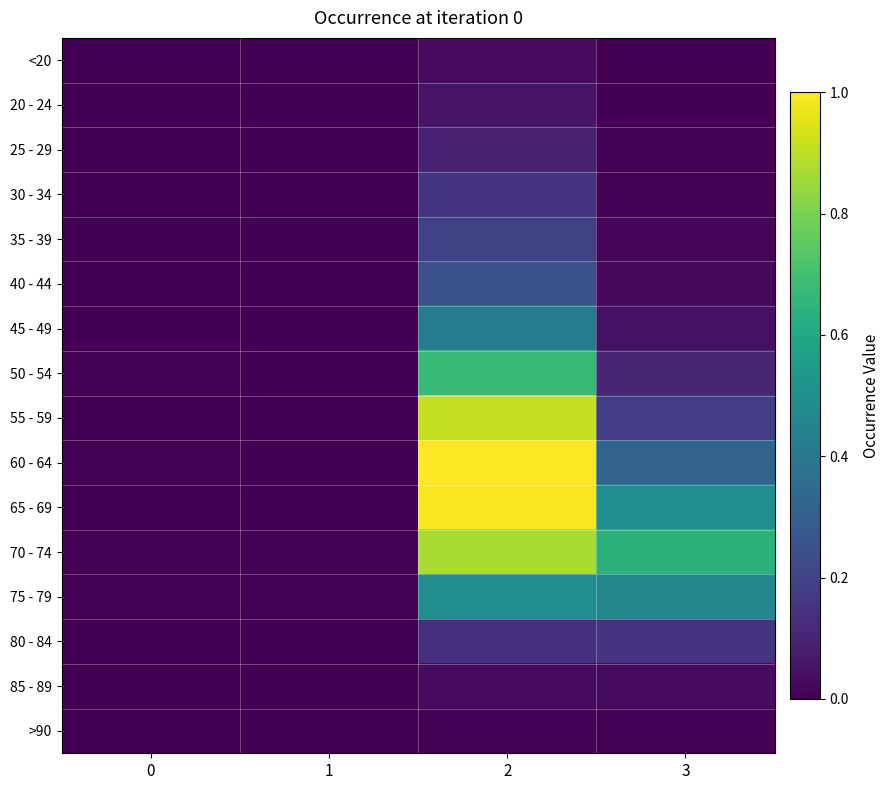

At how many categories does at least one series exceed 0?

4